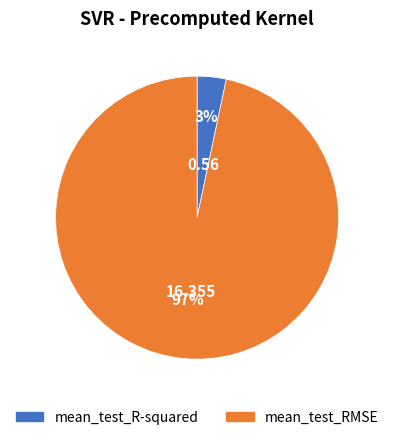

Between mean_test_R-squared and mean_test_RMSE, which is larger?

mean_test_RMSE